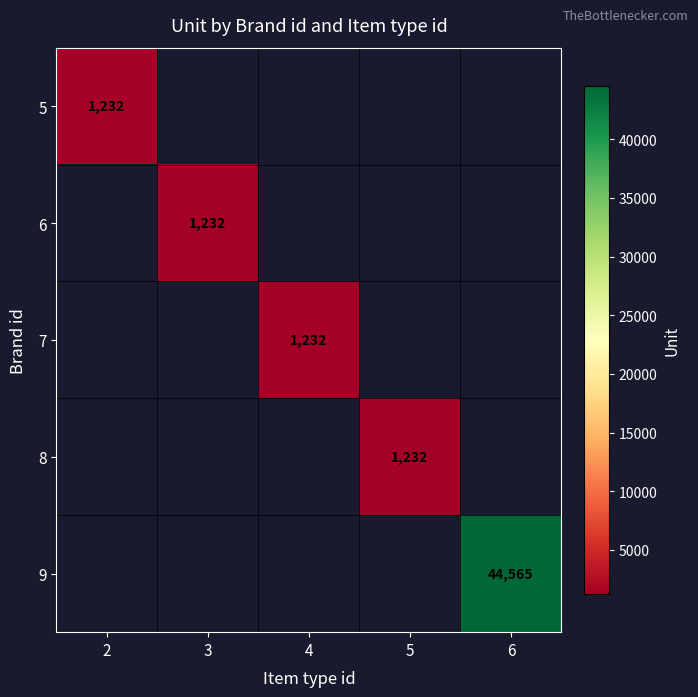

At how many categories does at least one series exceed 34034?

1